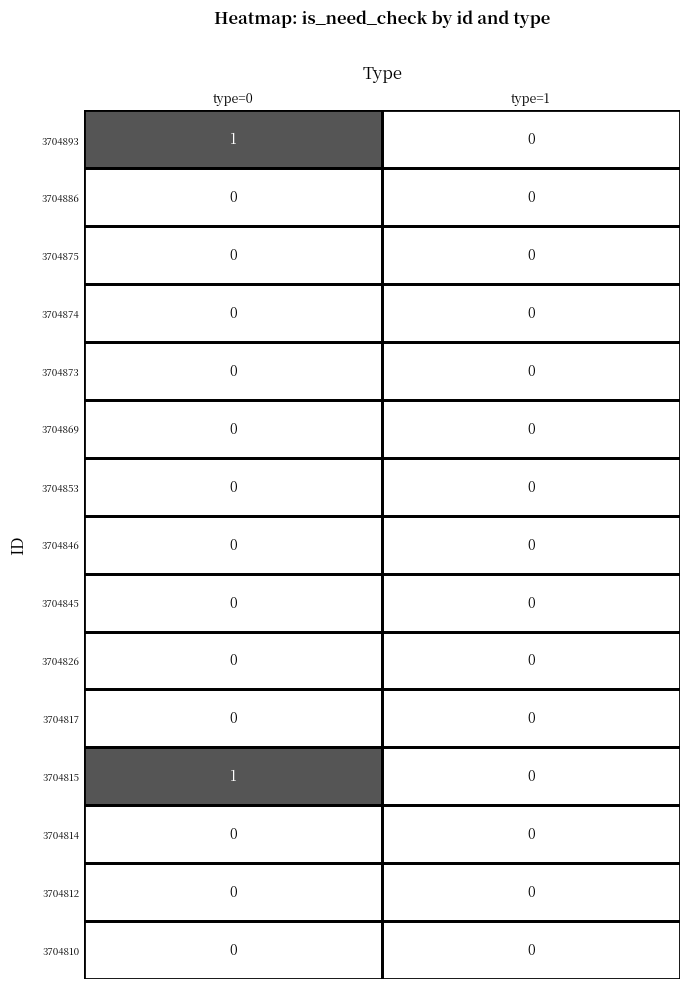

The 3704814 series shows 0 at type=0. True or false?

True